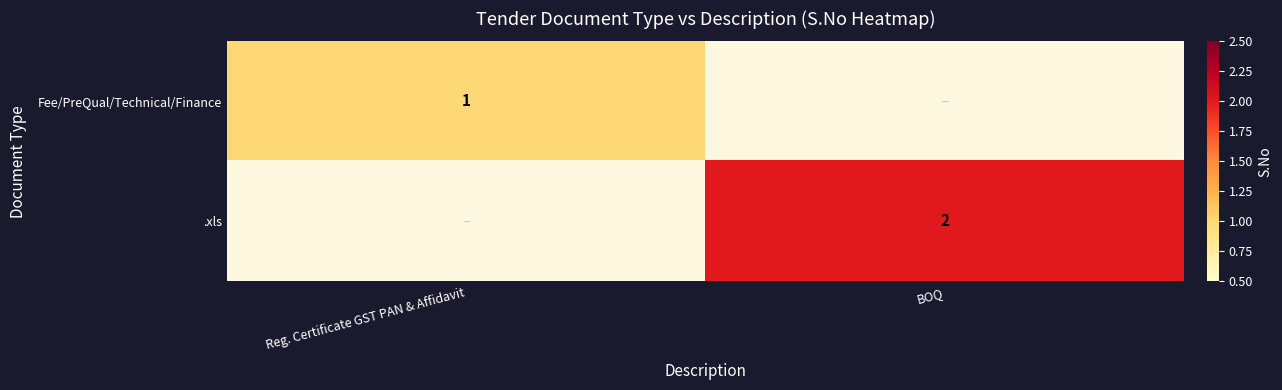

Is it true that Fee/PreQual/Technical/Finance equals 1 at Reg. Certificate GST PAN & Affidavit?

True